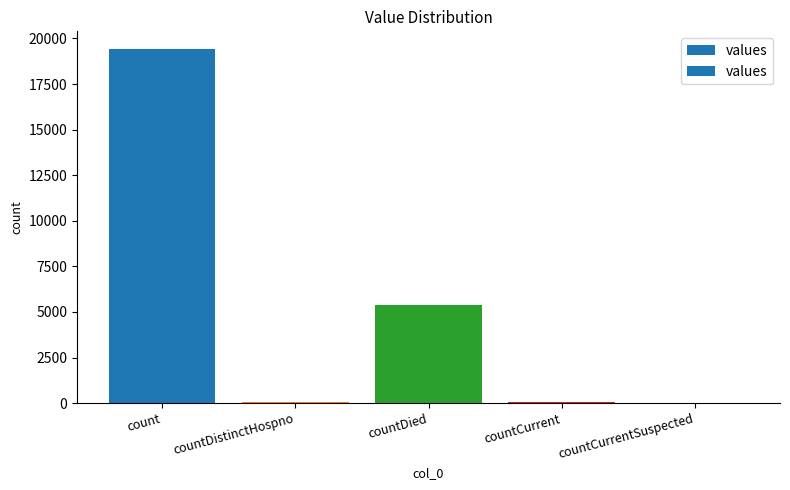

Is it true that the value at countDied is 7028?

False